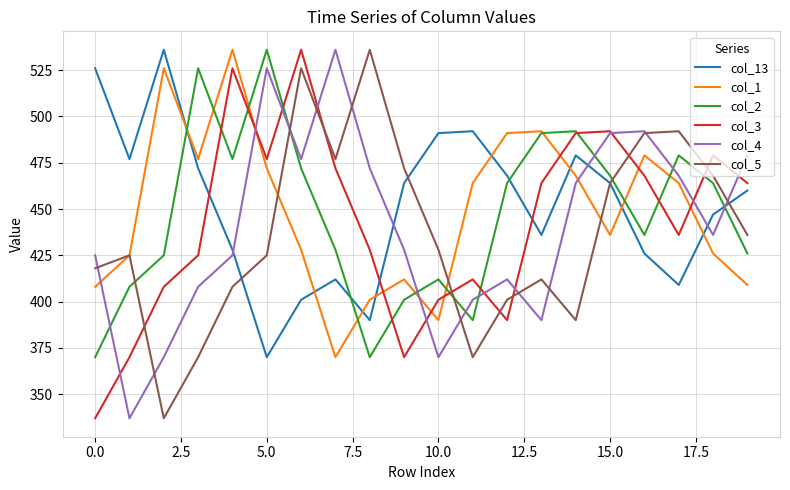

What is the difference between the maximum and second lowest values in the col_2 series?

166